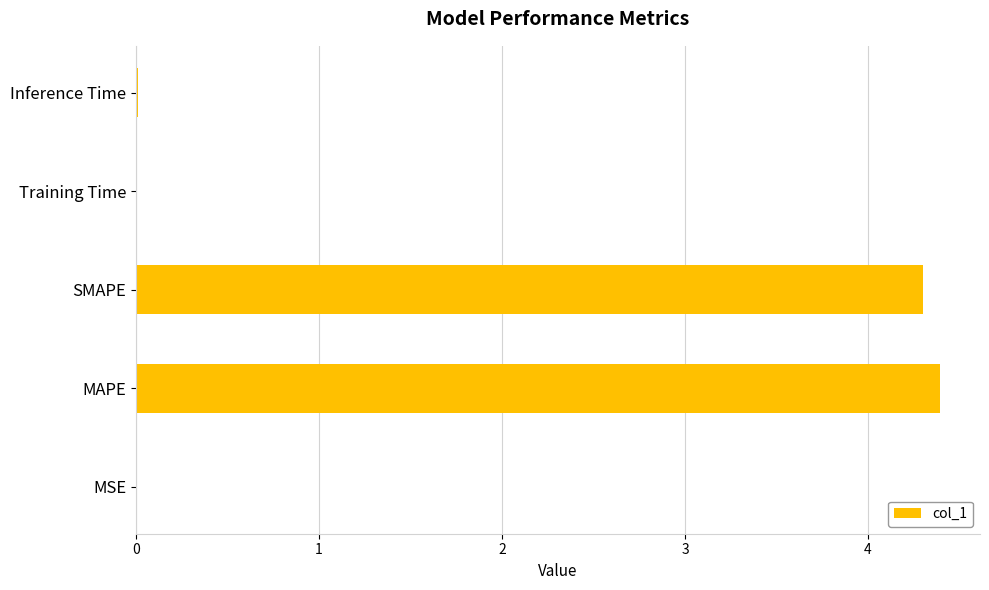

What is the sum of all values?

8.7